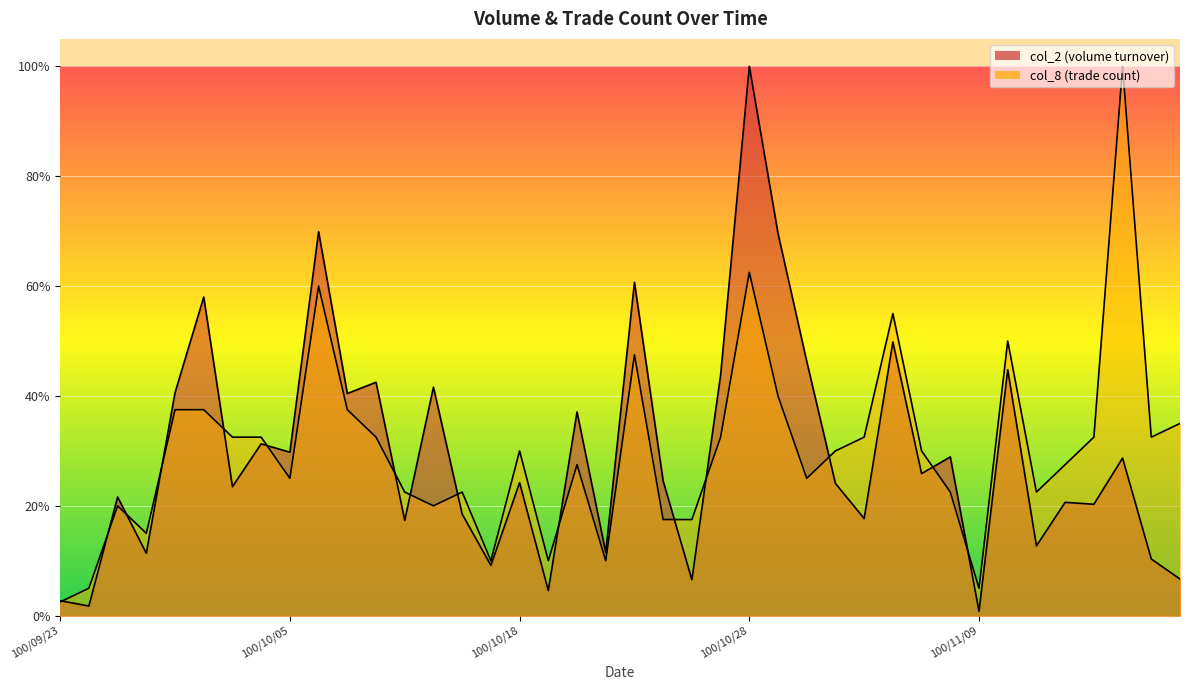

What is the label of the 38th point from the left?

100/11/16